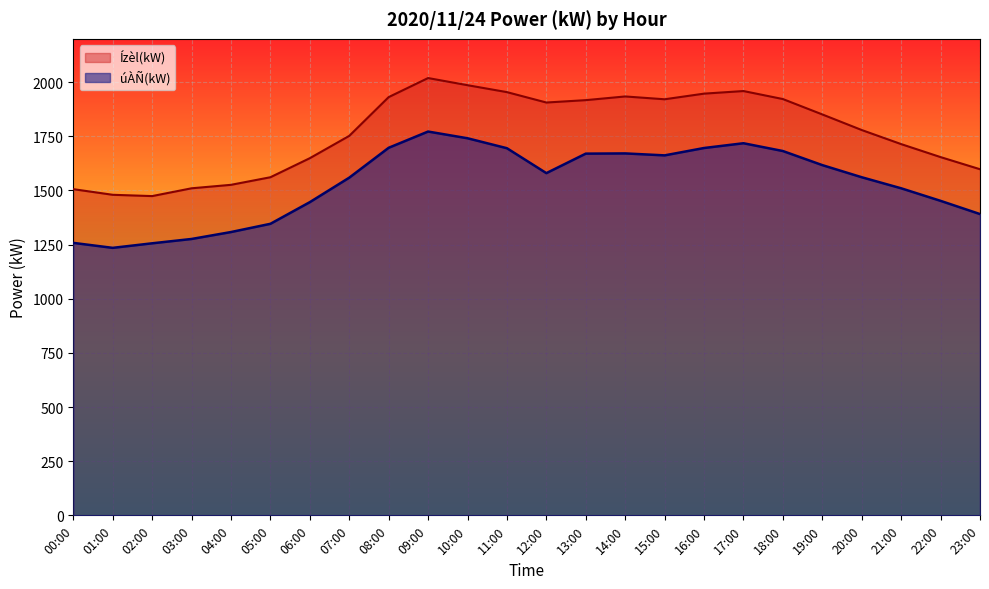

At which label does úÀÑ(kW) first exceed 1580?

08:00